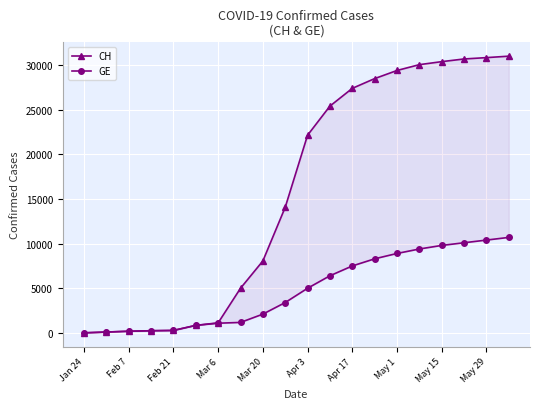

Is it true that CH equals 17715 at May 29?

False